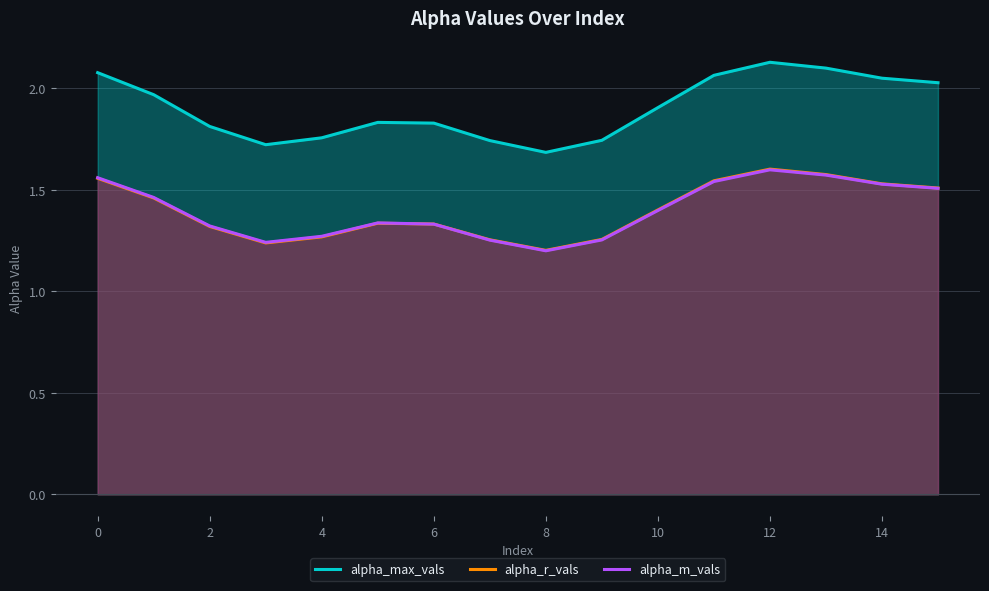

What are all the series names shown in the legend?

alpha_max_vals, alpha_r_vals, alpha_m_vals